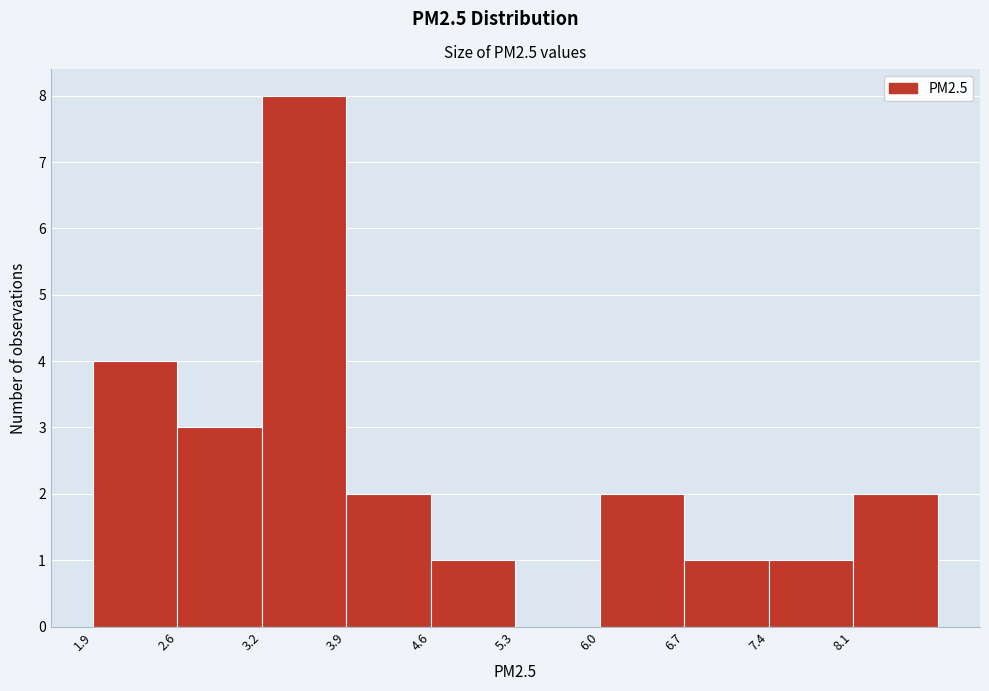

Which range on the x-axis has the tallest bar?

3.2 to 3.9